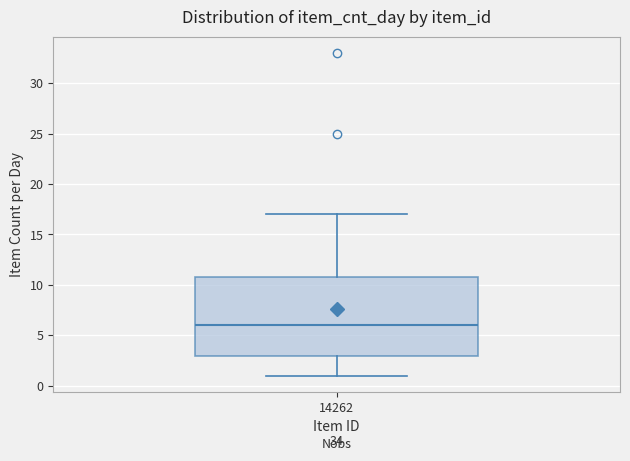

Transcribe this box plot: give where the median line is, the range the box spans, and where the two whiskers end, as read against the y-axis. The values are not printed on the chart, so give them approximately, as read against the axis.

median 6, box 3 to 11, whiskers 1 to 17